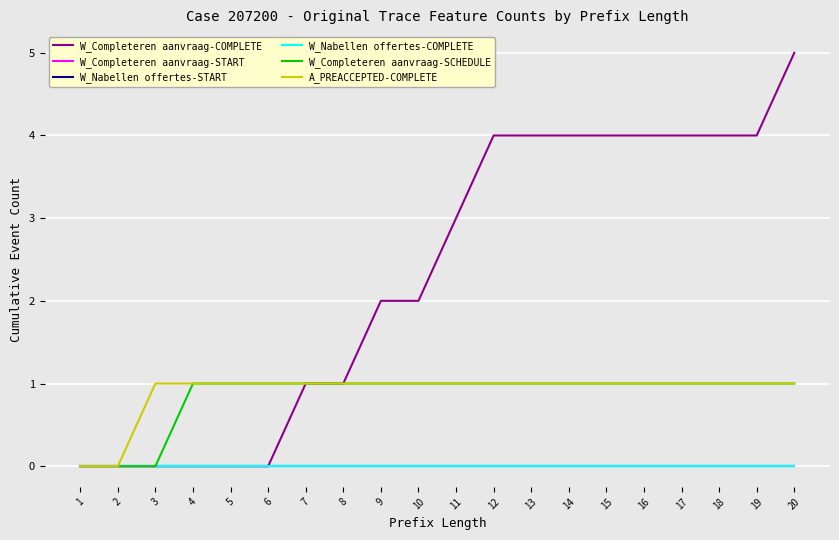

True or false: W_Completeren aanvraag-START and W_Completeren aanvraag-SCHEDULE cross at least once.

False